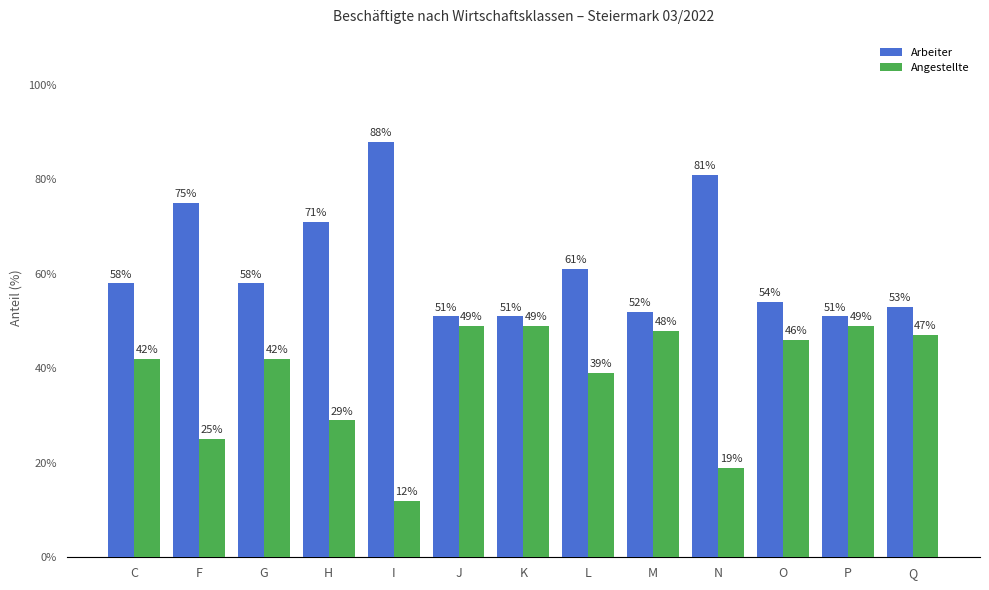

Which series has the largest total across all categories?

Arbeiter